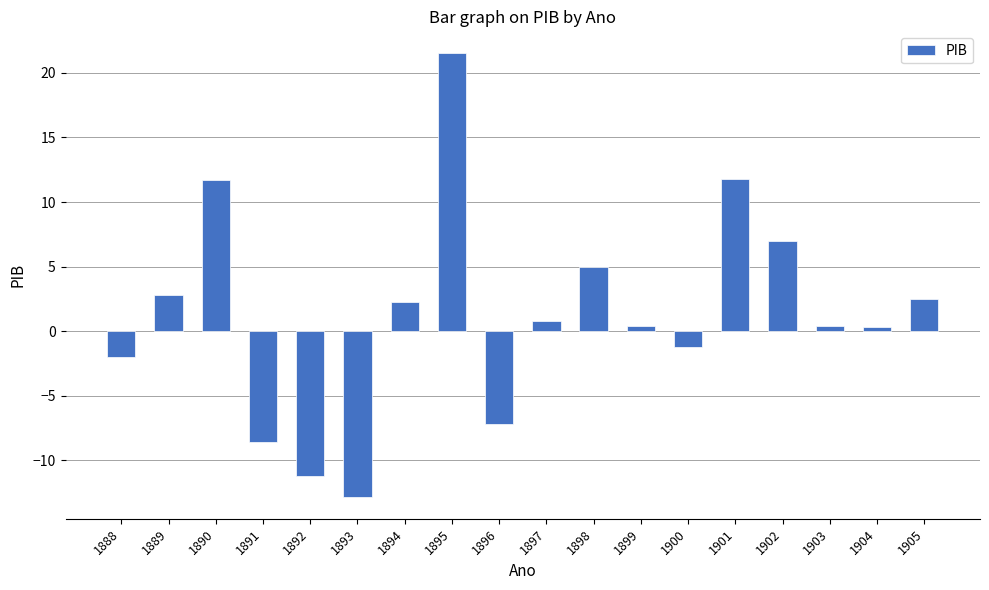

The value at 1905 is 4.1. True or false?

False